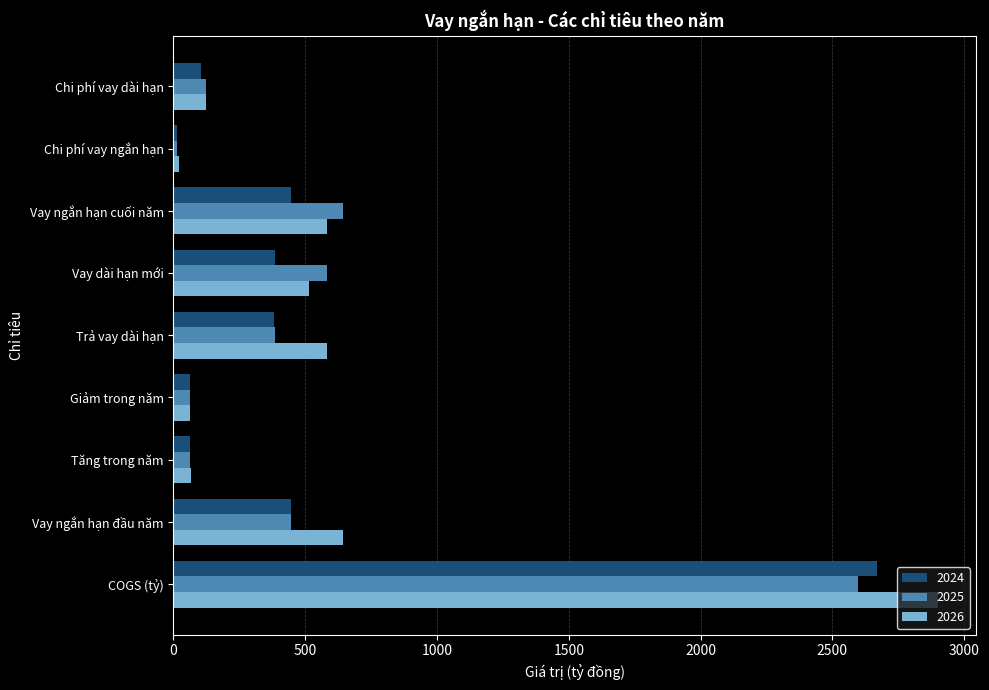

Which series changed the most between COGS (tỷ) and Vay dài hạn mới?

2026